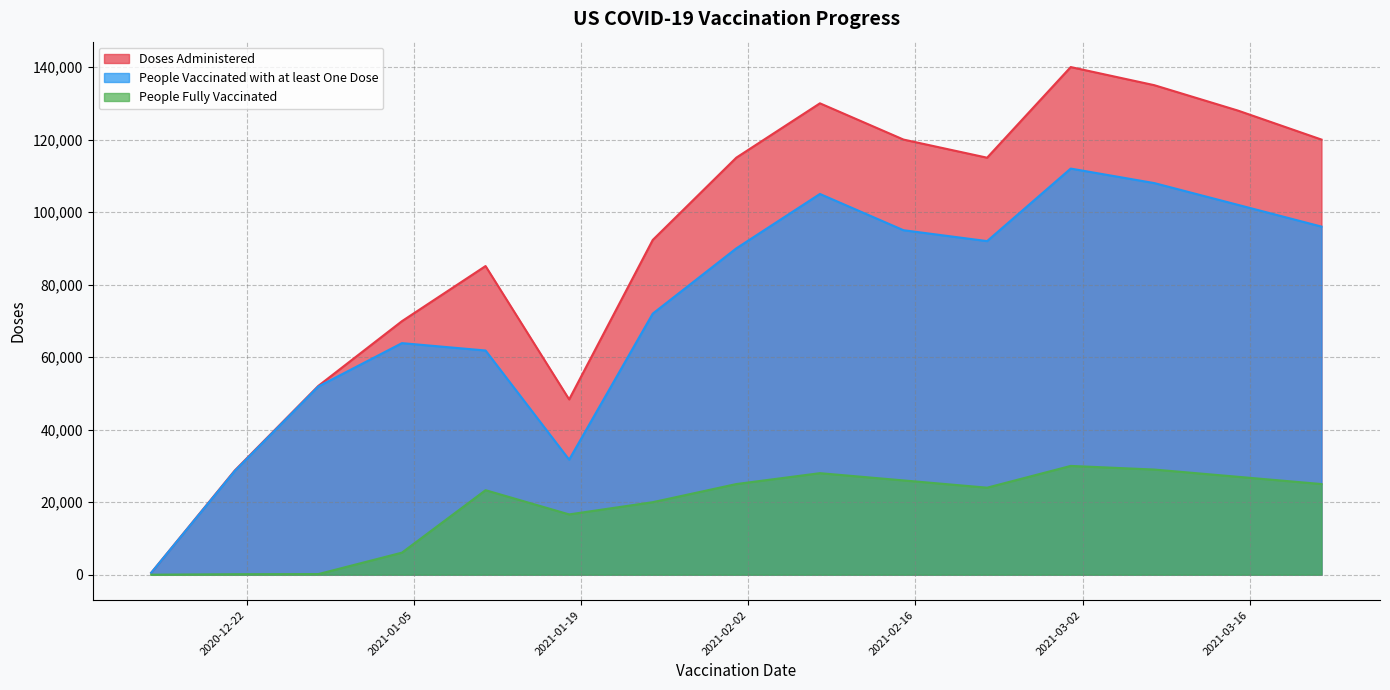

True or false: People Vaccinated with at least One Dose and Doses Administered intersect in this chart.

False